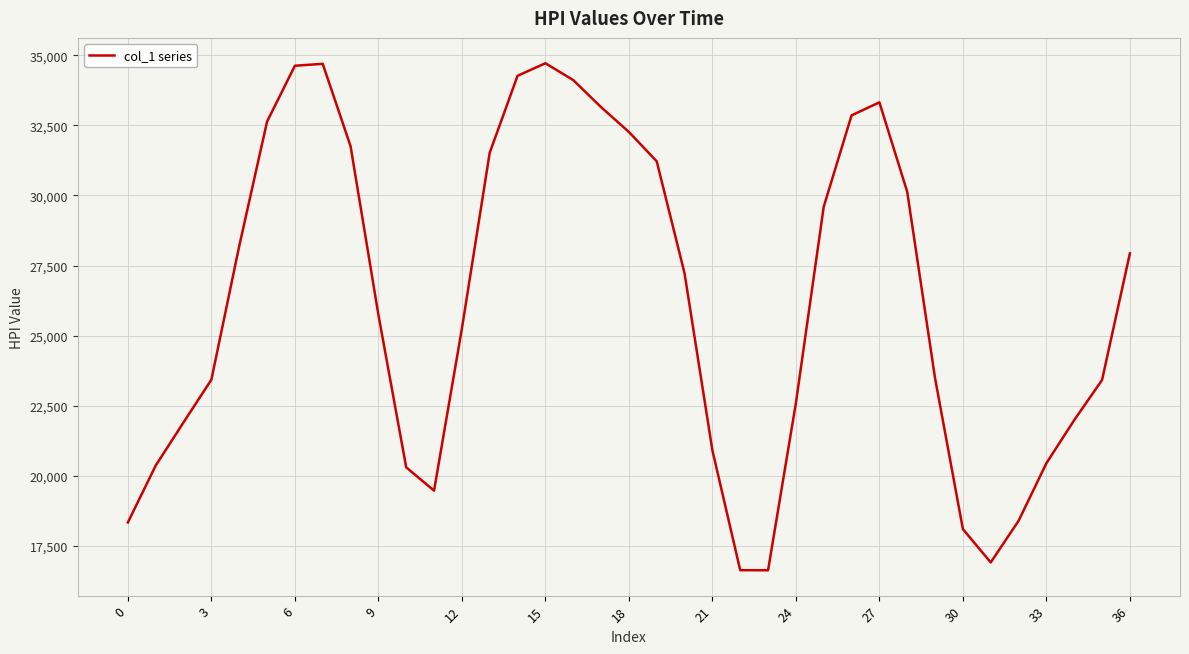

What is the smallest value displayed?

16639